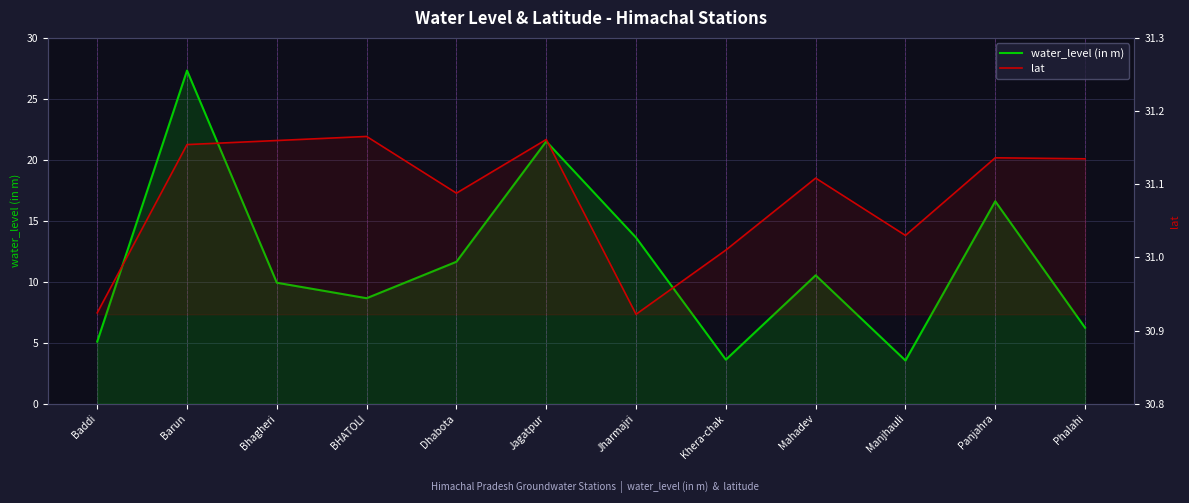

Reading left to right, what are all the values shown in this chart?

water_level (in m): Baddi=5.1	Barun=27.3	Bhagheri=9.9	BHATOLI=8.7	Dhabota=11.6	Jagatpur=21.5	Jharmajri=13.6	Khera-chak=3.6	Mahadev=10.5	Manjhauli=3.5	Panjahra=16.6	Phalahi=6.2
lat: Baddi=30.9	Barun=31.2	Bhagheri=31.2	BHATOLI=31.2	Dhabota=31.1	Jagatpur=31.2	Jharmajri=30.9	Khera-chak=31.0	Mahadev=31.1	Manjhauli=31.0	Panjahra=31.1	Phalahi=31.1